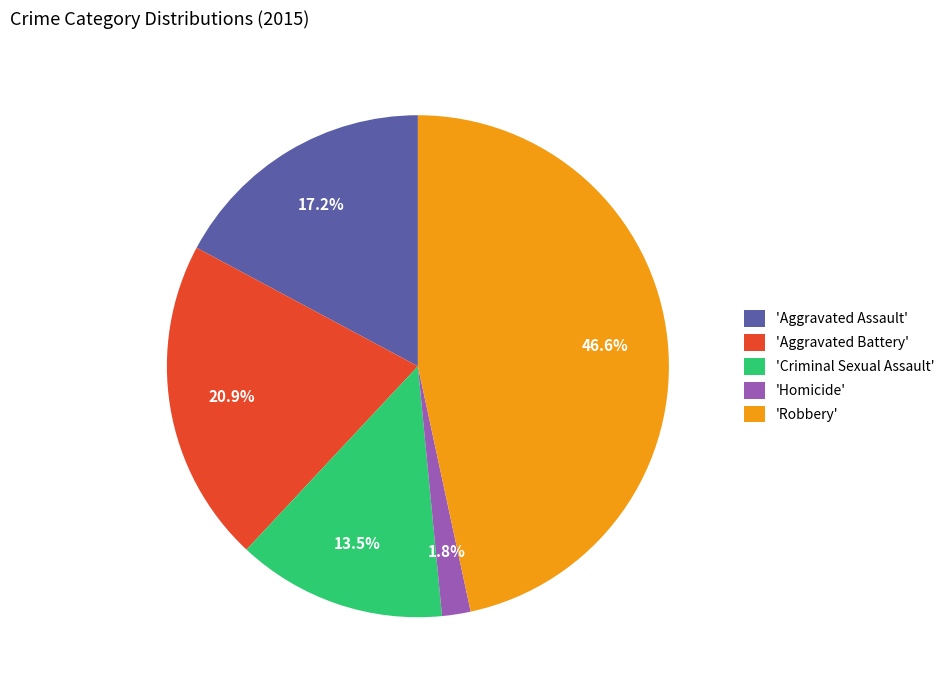

Is there a majority slice in this chart?

No